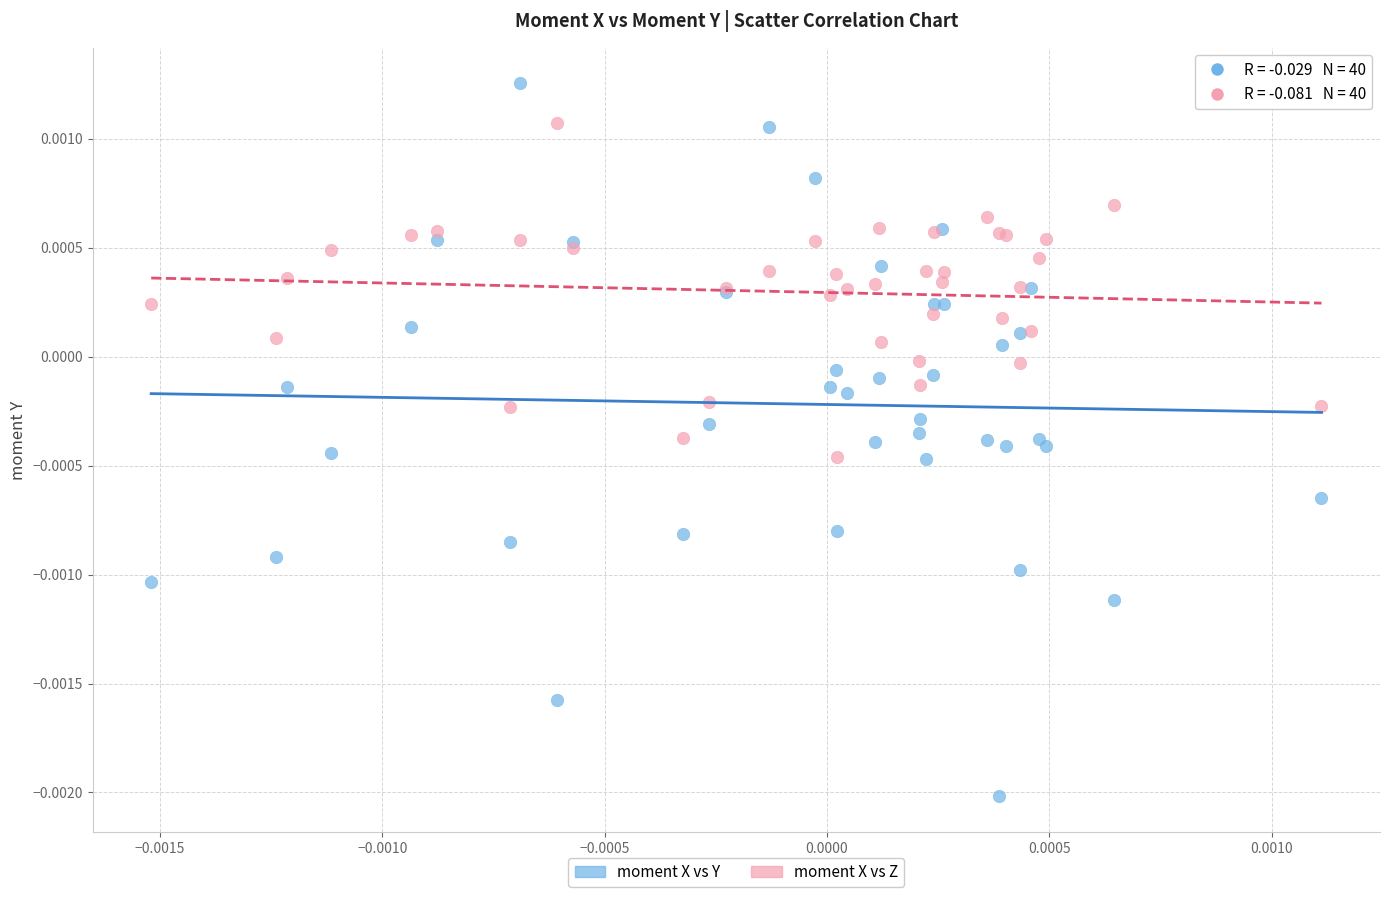

Which series has the widest spread of Y values?

moment X vs Y